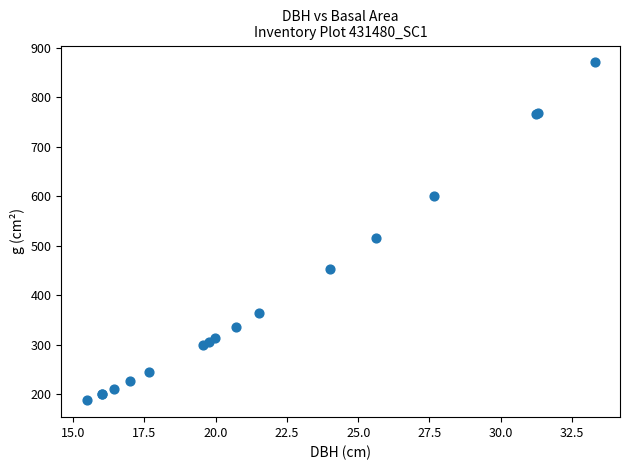

What Y value in the scatter plot is closest to 529?

516.4